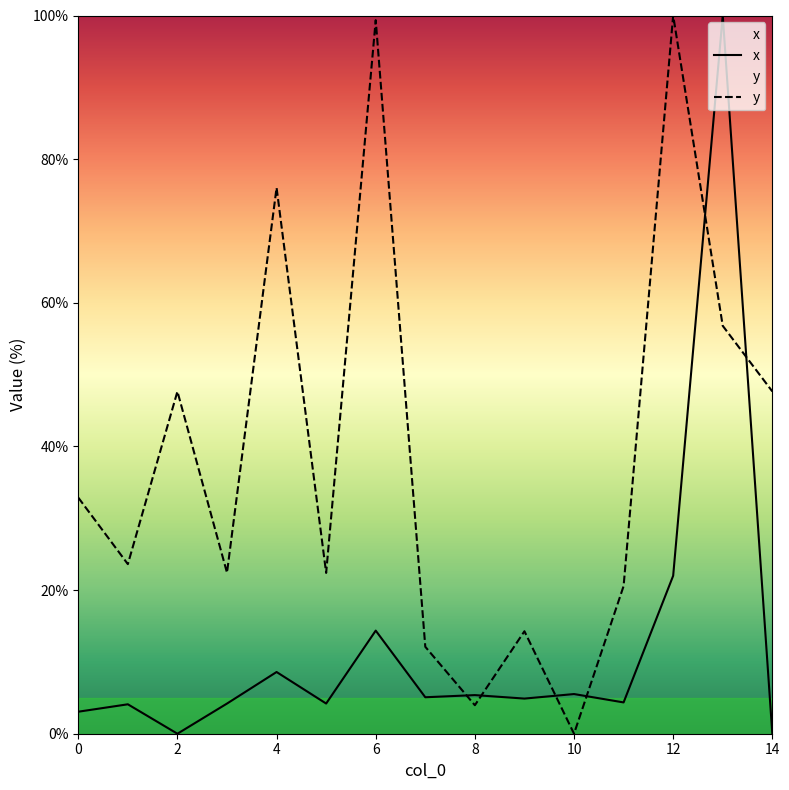

How many lines are shown in the chart?

2